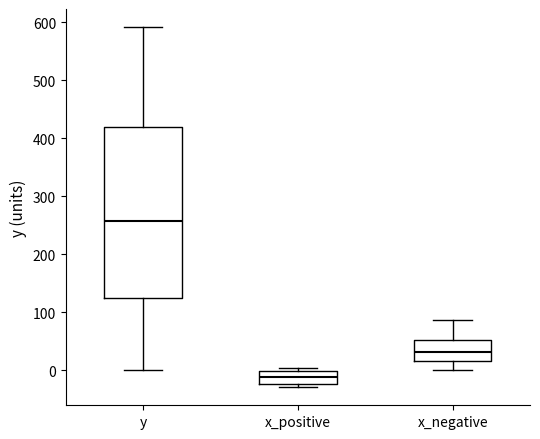

Which box is the tallest, from its lower edge to its upper edge?

y